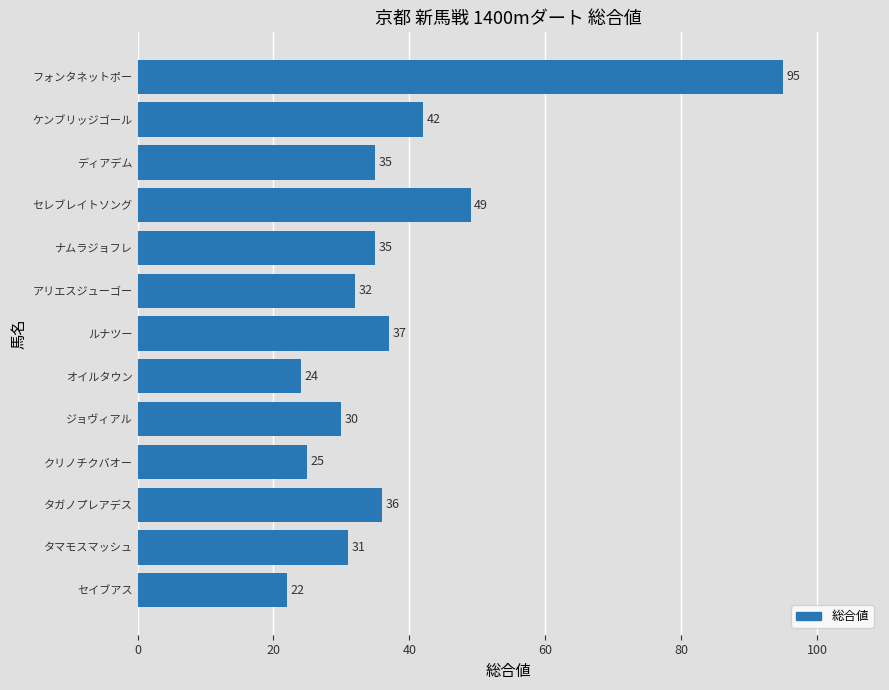

Approximately how many times larger is the value at ルナツー compared to オイルタウン?

1.5